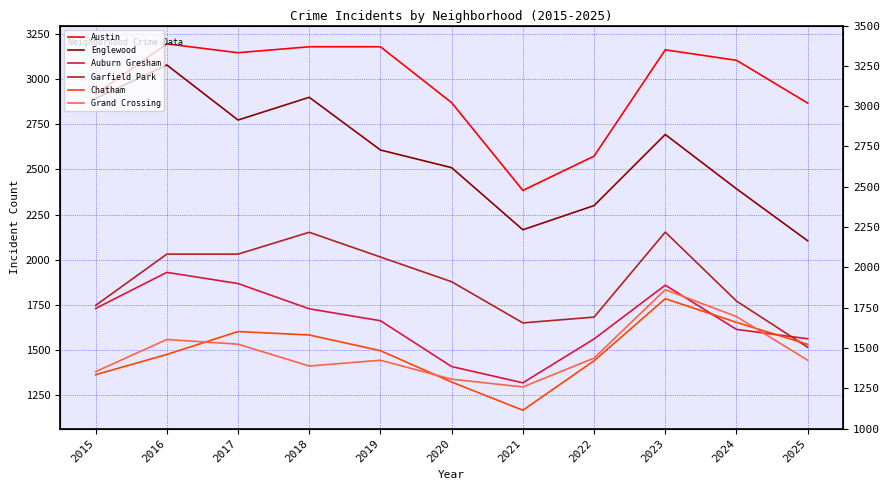

What is the greatest value displayed?

3196